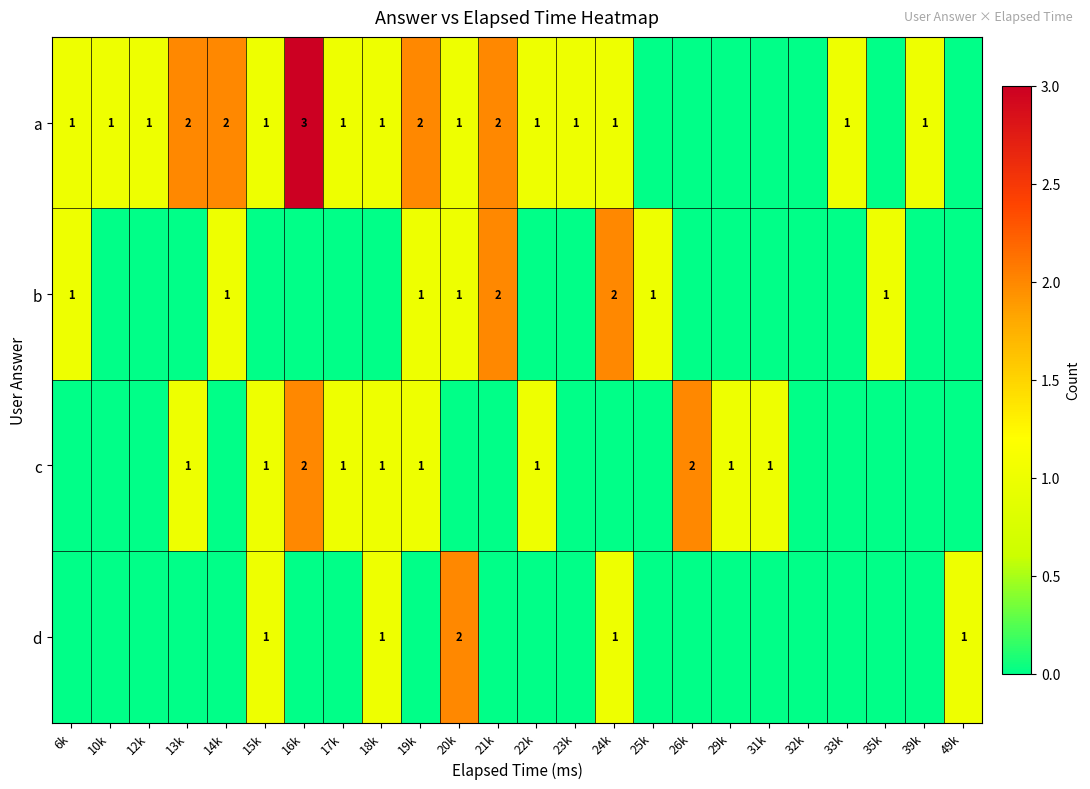

At how many categories does at least one series exceed 2?

1